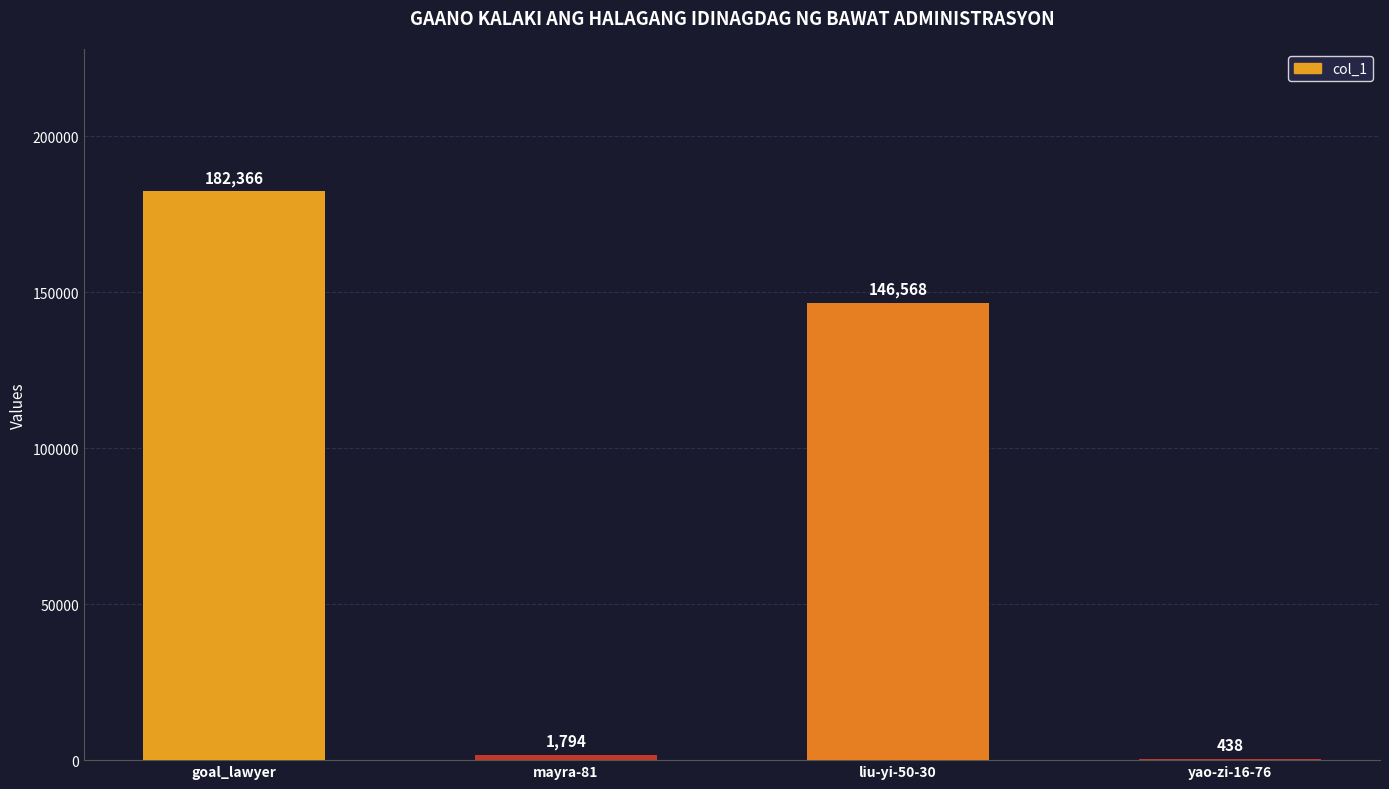

Which category has the highest value across all series?

goal_lawyer